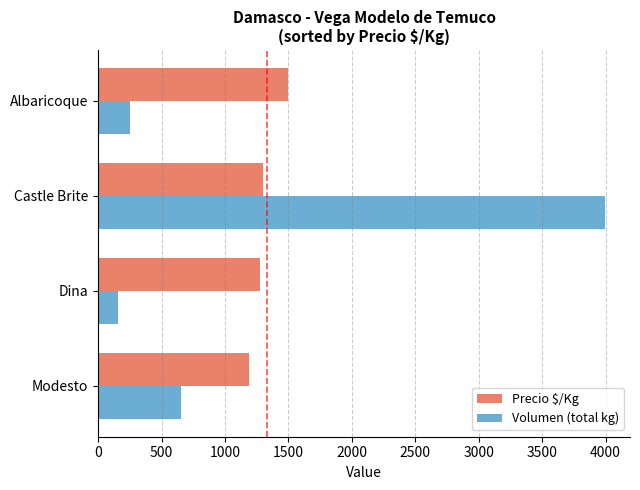

What is the approximate value of Volumen (total kg) at Albaricoque?

250.0